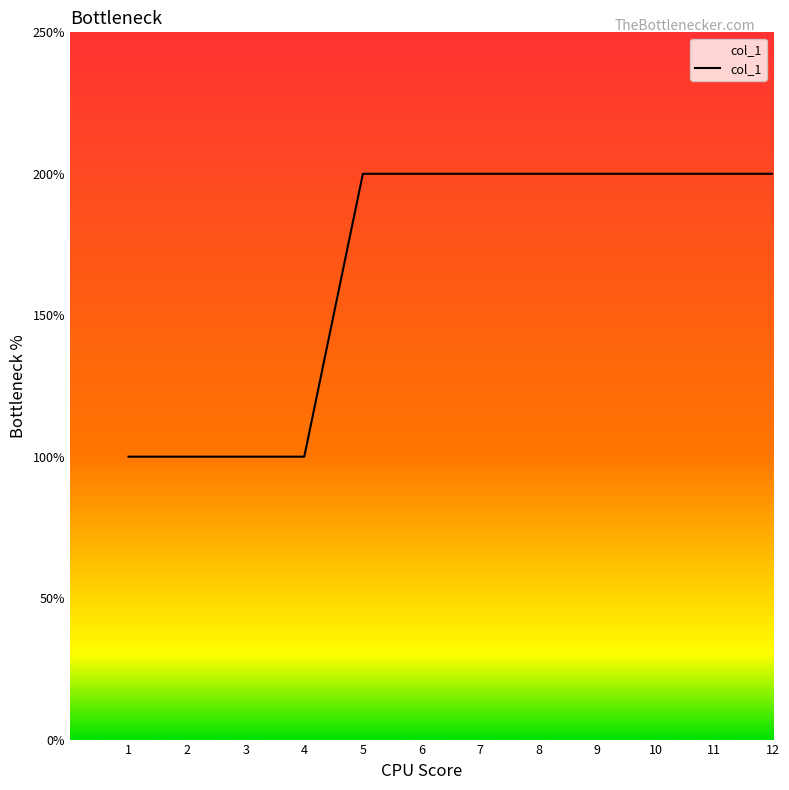

Rank the categories by value from highest to lowest.

5, 6, 7, 8, 9, 10, 11, 12, 1, 2, 3, 4